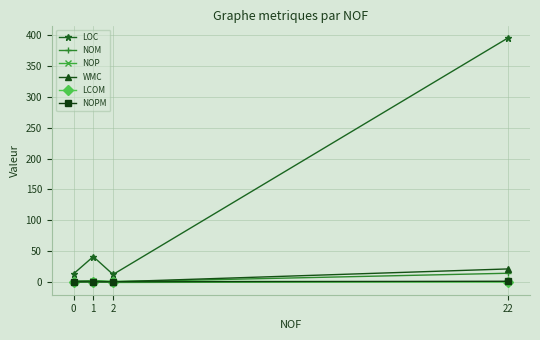

True or false: LCOM has a value of 0.3 at 22.

True